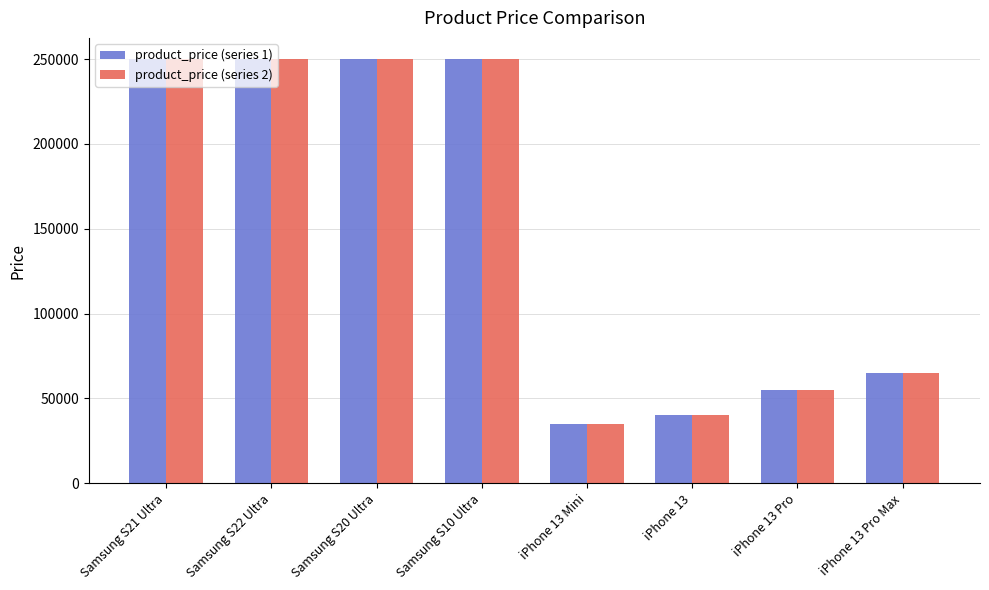

How many data points in product_price (series 1) are less than 250000?

4